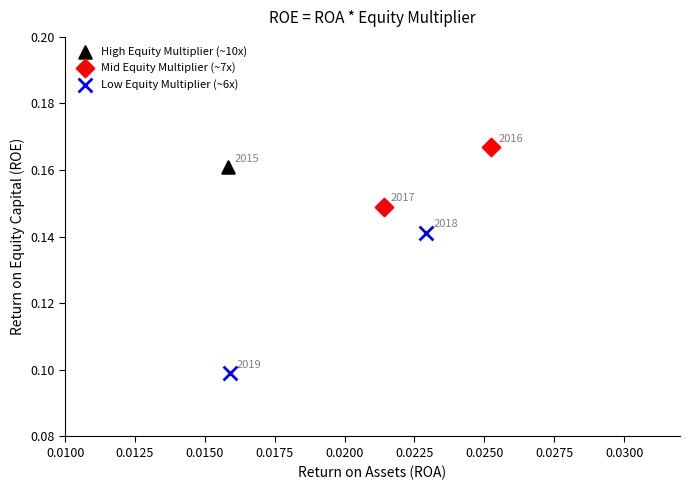

Which series contains the highest Y value?

Mid Equity Multiplier (~7x)